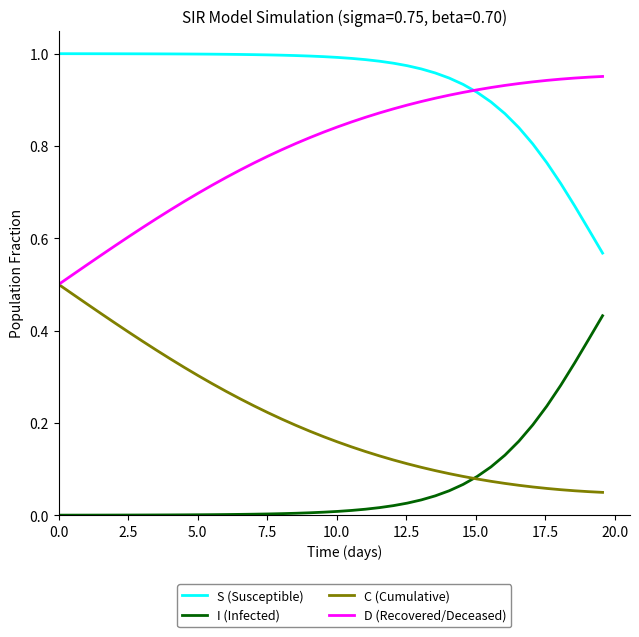

How many distinct data groups are displayed?

4